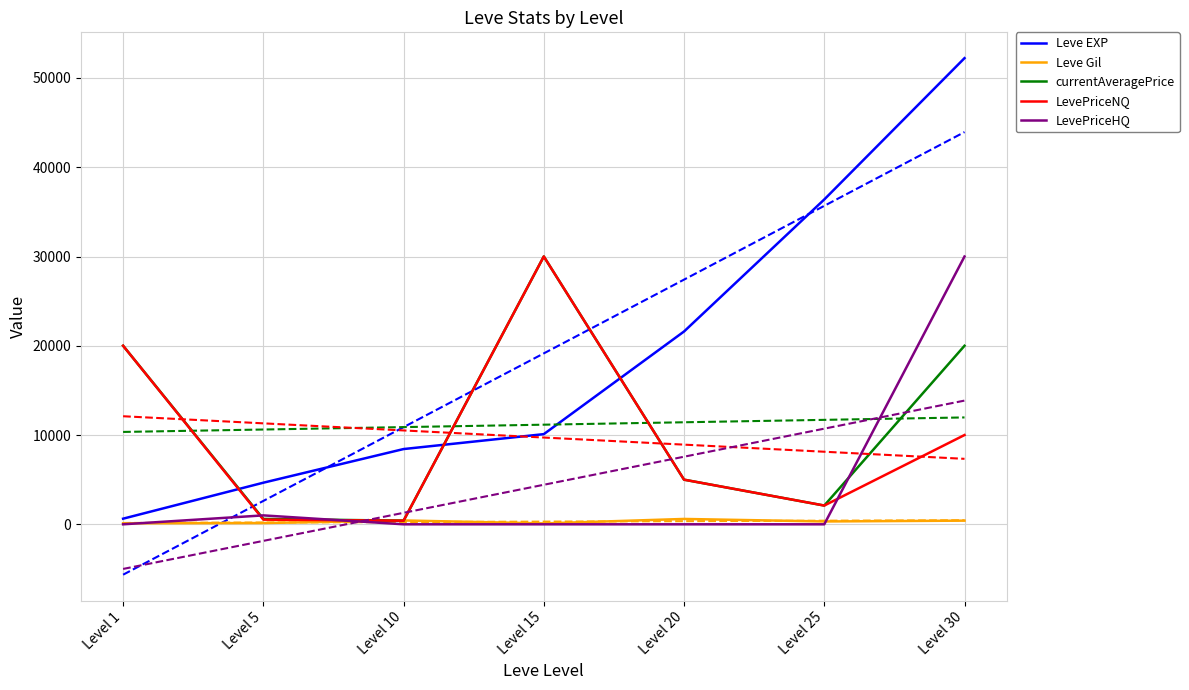

Count the number of data series in this chart.

5